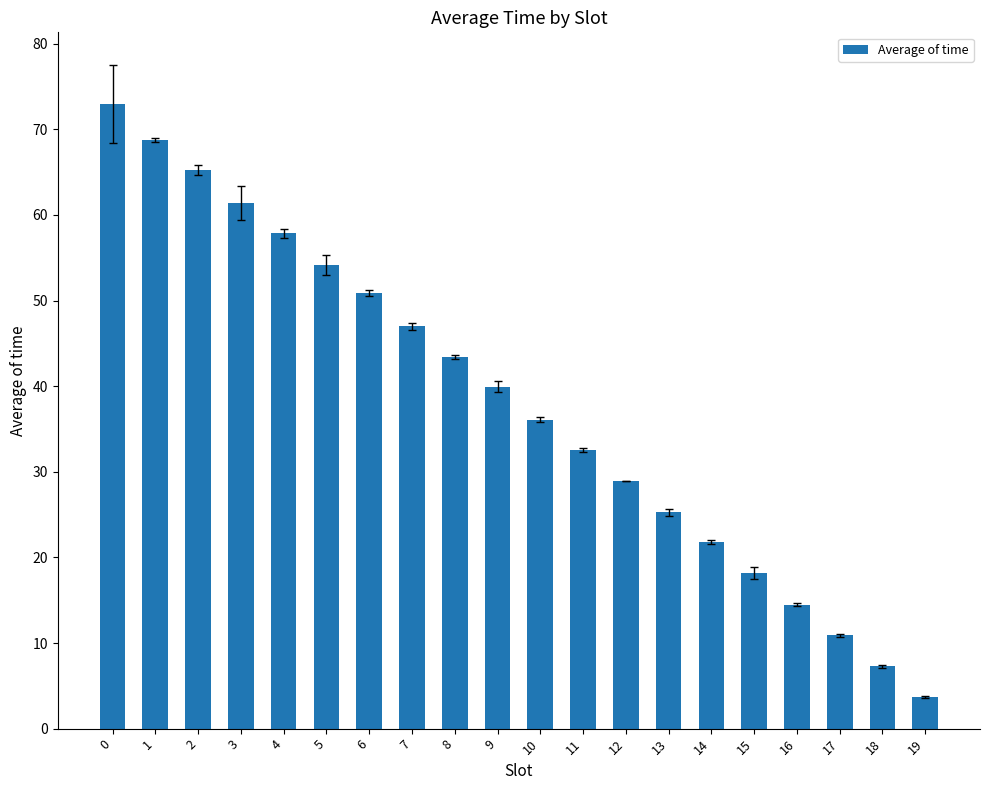

Rank the categories by value from lowest to highest.

19, 18, 17, 16, 15, 14, 13, 12, 11, 10, 9, 8, 7, 6, 5, 4, 3, 2, 1, 0